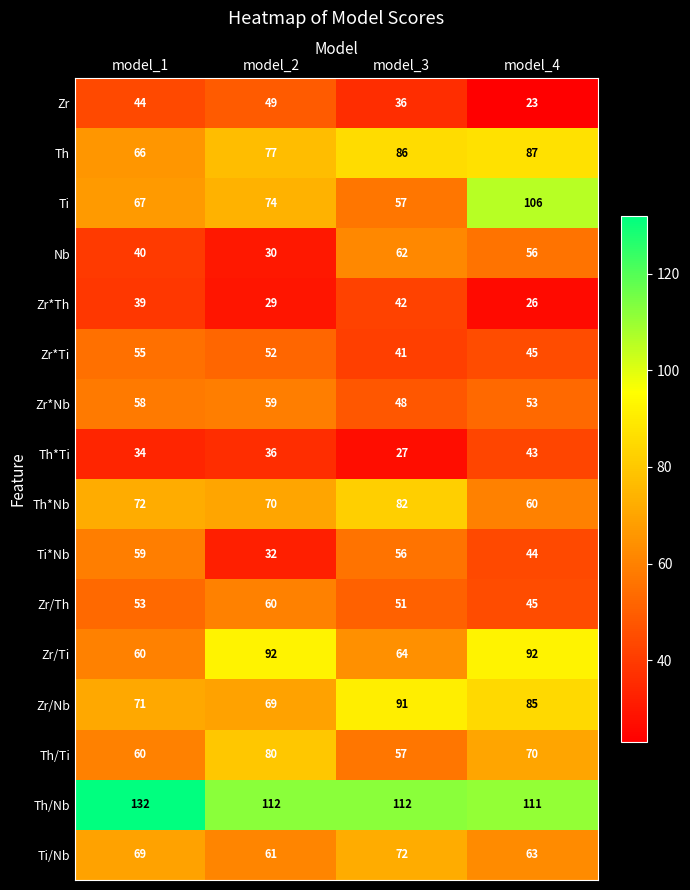

Which category has the highest value across all series?

model_1